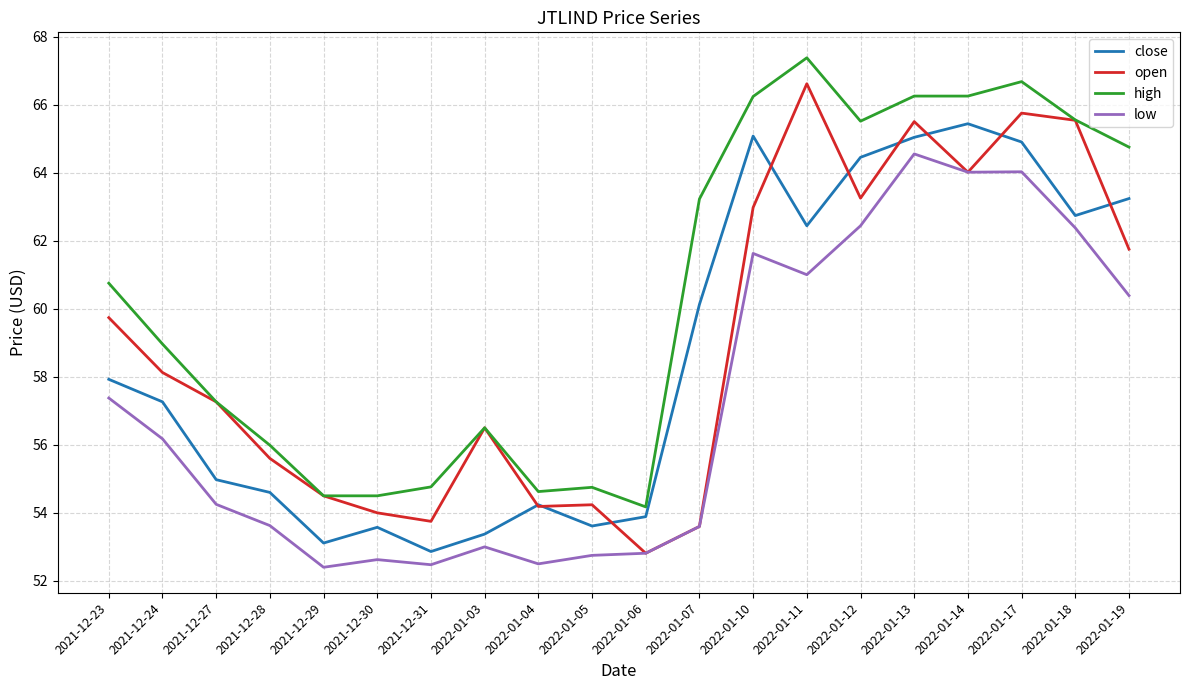

List the series in order of their peak value, highest first.

high, open, close, low